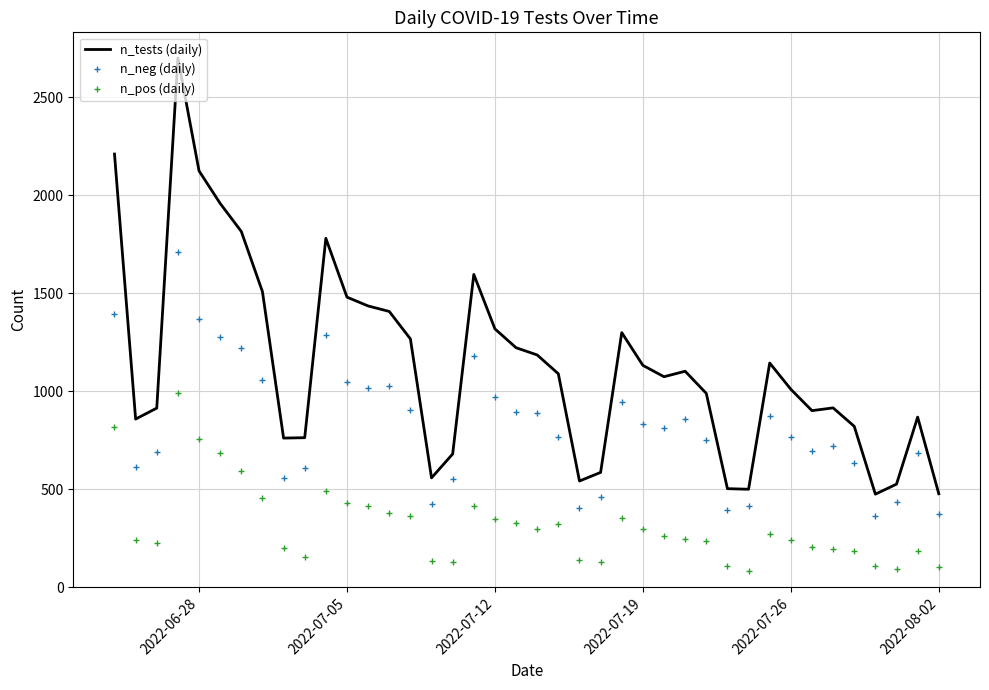

Which series has the largest total across all categories?

n_tests (daily)